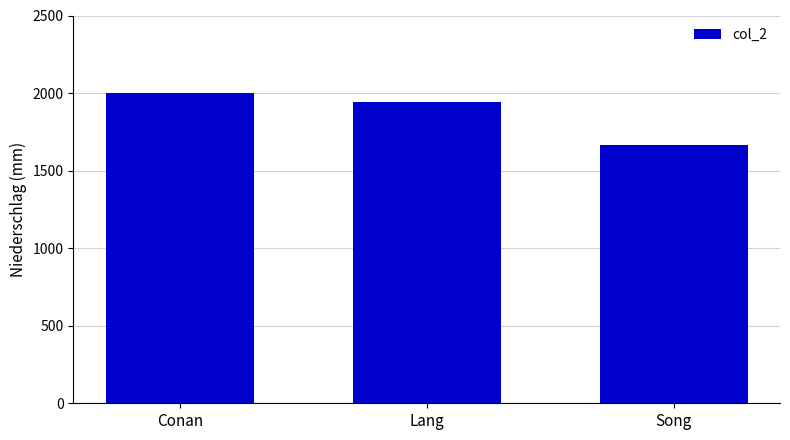

The value at Lang is 866. True or false?

False